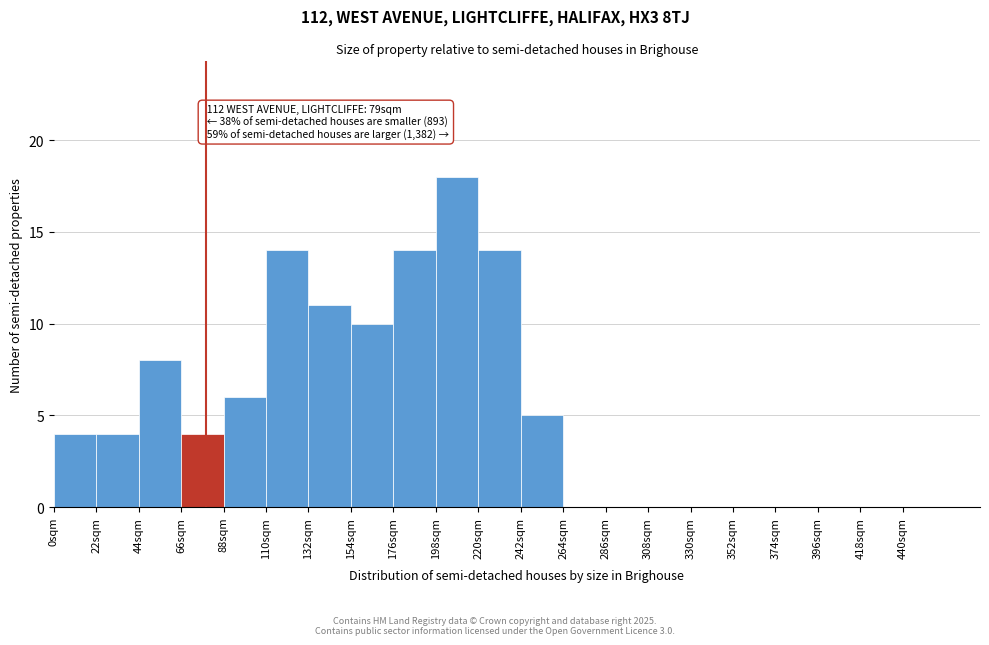

Over which range of the x-axis is the bar tallest?

198 to 220